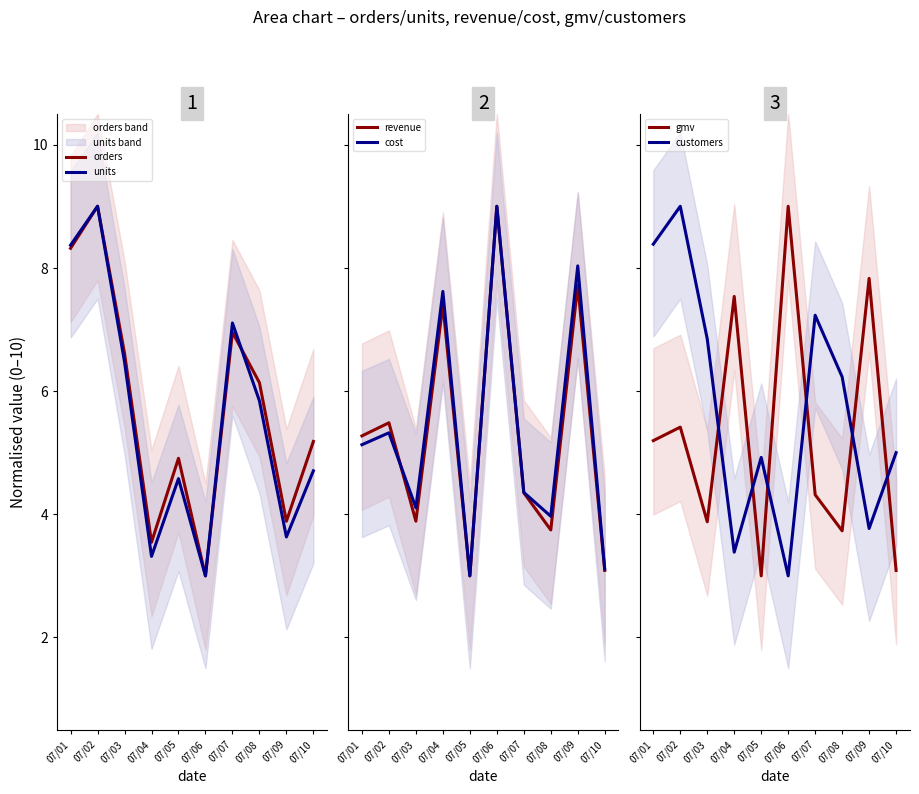

Which series ends up on top after the final intersection of units and revenue?

units